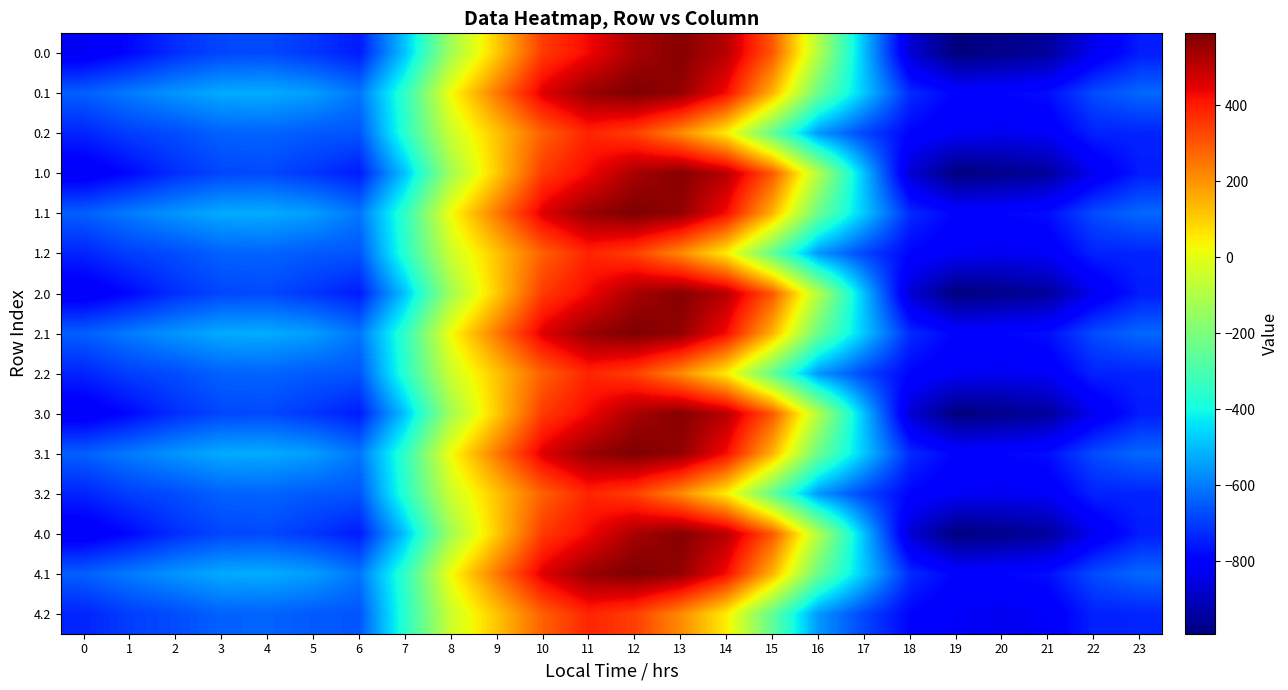

Reading left to right, transcribe all the data shown in this chart.

0.0: 0=-826.1	1=-780.3	2=-720.9	3=-683.5	4=-678.5	5=-709.3	6=-751.4	7=-487.6	8=-129.2	9=107.1	10=347.9	11=431.9	12=531.4	13=576.8	14=510.3	15=298.1	16=-95.8	17=-495.4	18=-872.9	19=-991.4	20=-972.7	21=-949.2	22=-835.0	23=-749.1
0.1: 0=-643.9	1=-601.3	2=-561.4	3=-527.4	4=-524.3	5=-548.4	6=-609.2	7=-346.4	8=21.7	9=243.7	10=457.4	11=553.2	12=589.3	13=559.1	14=424.5	15=144.0	16=-235.1	17=-483.5	18=-727.3	19=-793.6	20=-788.7	21=-771.5	22=-675.4	23=-631.6
0.2: 0=-737.3	1=-696.6	2=-674.3	3=-641.3	4=-637.4	5=-652.9	6=-660.9	7=-360.2	8=-47.7	9=117.3	10=285.6	11=386.0	12=339.6	13=213.6	14=47.9	15=-253.4	16=-556.9	17=-684.8	18=-789.1	19=-821.9	20=-832.7	21=-819.9	22=-740.6	23=-737.5
1.0: 0=-826.1	1=-780.3	2=-720.9	3=-683.5	4=-678.5	5=-709.3	6=-751.4	7=-487.6	8=-129.2	9=107.1	10=347.9	11=431.9	12=531.4	13=576.8	14=510.3	15=298.1	16=-95.8	17=-495.4	18=-872.9	19=-991.4	20=-972.7	21=-949.2	22=-835.0	23=-749.1
1.1: 0=-643.9	1=-601.3	2=-561.4	3=-527.4	4=-524.3	5=-548.4	6=-609.2	7=-346.4	8=21.7	9=243.7	10=457.4	11=553.2	12=589.3	13=559.1	14=424.5	15=144.0	16=-235.1	17=-483.5	18=-727.3	19=-793.6	20=-788.7	21=-771.5	22=-675.4	23=-631.6
1.2: 0=-737.3	1=-696.6	2=-674.3	3=-641.3	4=-637.4	5=-652.9	6=-660.9	7=-360.2	8=-47.7	9=117.3	10=285.6	11=386.0	12=339.6	13=213.6	14=47.9	15=-253.4	16=-556.9	17=-684.8	18=-789.1	19=-821.9	20=-832.7	21=-819.9	22=-740.6	23=-737.5
2.0: 0=-826.1	1=-780.3	2=-720.9	3=-683.5	4=-678.5	5=-709.3	6=-751.4	7=-487.6	8=-129.2	9=107.1	10=347.9	11=431.9	12=531.4	13=576.8	14=510.3	15=298.1	16=-95.8	17=-495.4	18=-872.9	19=-991.4	20=-972.7	21=-949.2	22=-835.0	23=-749.1
2.1: 0=-643.9	1=-601.3	2=-561.4	3=-527.4	4=-524.3	5=-548.4	6=-609.2	7=-346.4	8=21.7	9=243.7	10=457.4	11=553.2	12=589.3	13=559.1	14=424.5	15=144.0	16=-235.1	17=-483.5	18=-727.3	19=-793.6	20=-788.7	21=-771.5	22=-675.4	23=-631.6
2.2: 0=-737.3	1=-696.6	2=-674.3	3=-641.3	4=-637.4	5=-652.9	6=-660.9	7=-360.2	8=-47.7	9=117.3	10=285.6	11=386.0	12=339.6	13=213.6	14=47.9	15=-253.4	16=-556.9	17=-684.8	18=-789.1	19=-821.9	20=-832.7	21=-819.9	22=-740.6	23=-737.5
3.0: 0=-826.1	1=-780.3	2=-720.9	3=-683.5	4=-678.5	5=-709.3	6=-751.4	7=-487.6	8=-129.2	9=107.1	10=347.9	11=431.9	12=531.4	13=576.8	14=510.3	15=298.1	16=-95.8	17=-495.4	18=-872.9	19=-991.4	20=-972.7	21=-949.2	22=-835.0	23=-749.1
3.1: 0=-643.9	1=-601.3	2=-561.4	3=-527.4	4=-524.3	5=-548.4	6=-609.2	7=-346.4	8=21.7	9=243.7	10=457.4	11=553.2	12=589.3	13=559.1	14=424.5	15=144.0	16=-235.1	17=-483.5	18=-727.3	19=-793.6	20=-788.7	21=-771.5	22=-675.4	23=-631.6
3.2: 0=-737.3	1=-696.6	2=-674.3	3=-641.3	4=-637.4	5=-652.9	6=-660.9	7=-360.2	8=-47.7	9=117.3	10=285.6	11=386.0	12=339.6	13=213.6	14=47.9	15=-253.4	16=-556.9	17=-684.8	18=-789.1	19=-821.9	20=-832.7	21=-819.9	22=-740.6	23=-737.5
4.0: 0=-826.1	1=-780.3	2=-720.9	3=-683.5	4=-678.5	5=-709.3	6=-751.4	7=-487.6	8=-129.2	9=107.1	10=347.9	11=431.9	12=531.4	13=576.8	14=510.3	15=298.1	16=-95.8	17=-495.4	18=-872.9	19=-991.4	20=-972.7	21=-949.2	22=-835.0	23=-749.1
4.1: 0=-643.9	1=-601.3	2=-561.4	3=-527.4	4=-524.3	5=-548.4	6=-609.2	7=-346.4	8=21.7	9=243.7	10=457.4	11=553.2	12=589.3	13=559.1	14=424.5	15=144.0	16=-235.1	17=-483.5	18=-727.3	19=-793.6	20=-788.7	21=-771.5	22=-675.4	23=-631.6
4.2: 0=-737.3	1=-696.6	2=-674.3	3=-641.3	4=-637.4	5=-652.9	6=-660.9	7=-360.2	8=-47.7	9=117.3	10=285.6	11=386.0	12=339.6	13=213.6	14=47.9	15=-253.4	16=-556.9	17=-684.8	18=-789.1	19=-821.9	20=-832.7	21=-819.9	22=-740.6	23=-737.5